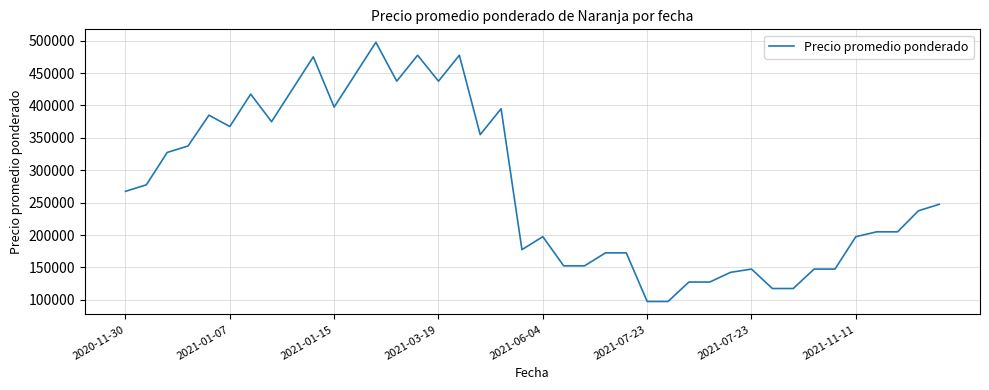

How many distinct data groups are displayed?

1